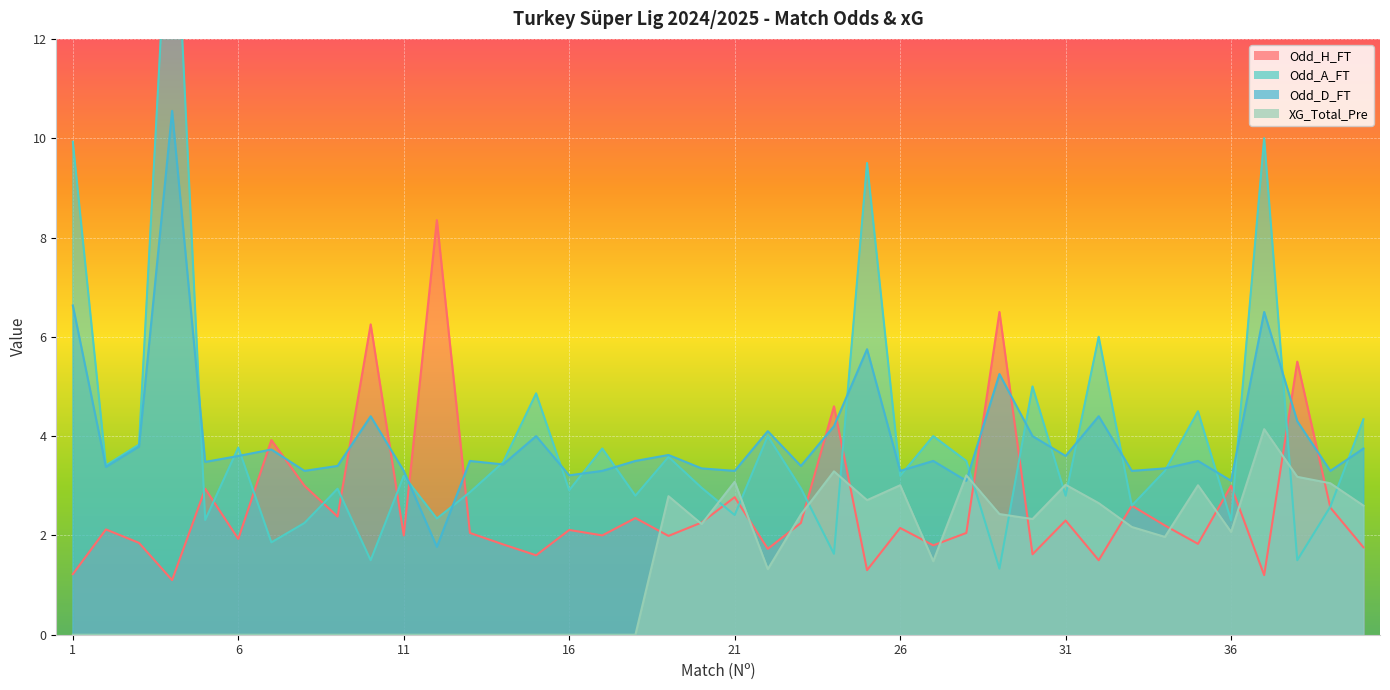

What is the difference between the highest and lowest values at 33?

1.1